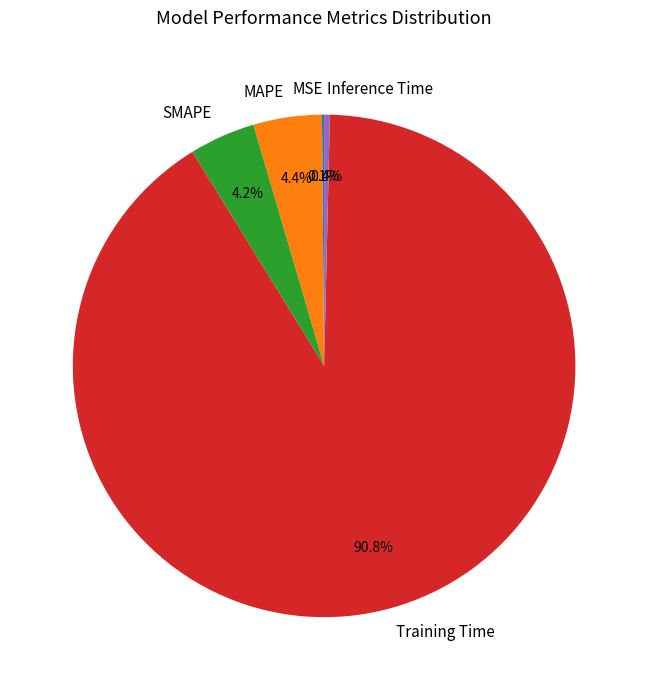

To the nearest percent, what is the combined percentage of Inference Time and MAPE?

5%